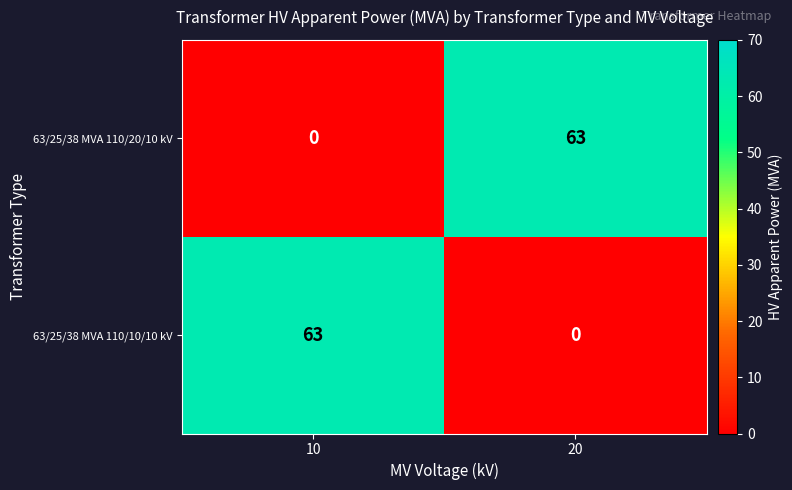

What is the spread (max minus min) of values at 10?

63